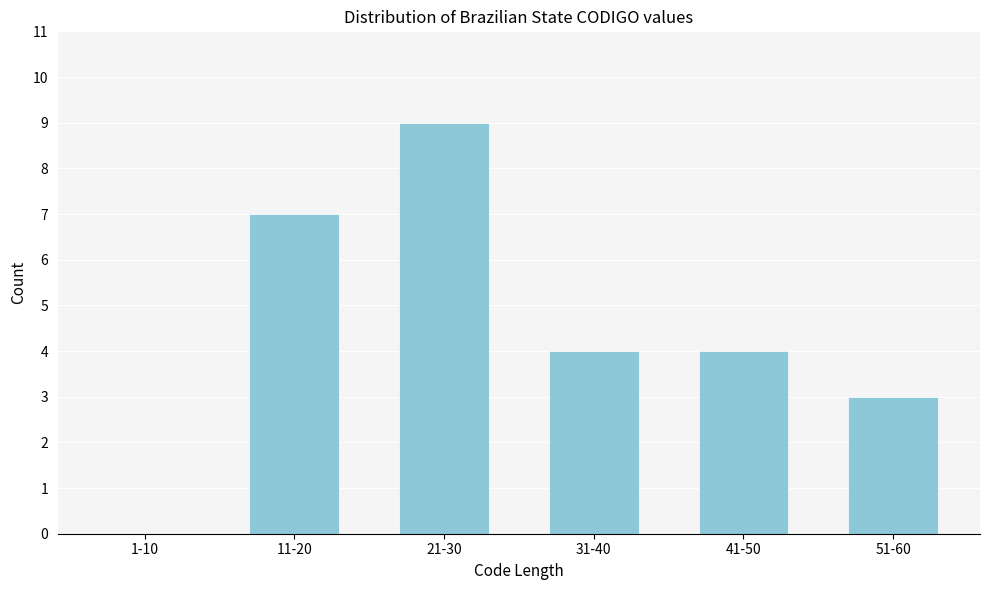

Reading left to right, list all the values displayed in this chart.

1-10=0	11-20=7	21-30=9	31-40=4	41-50=4	51-60=3